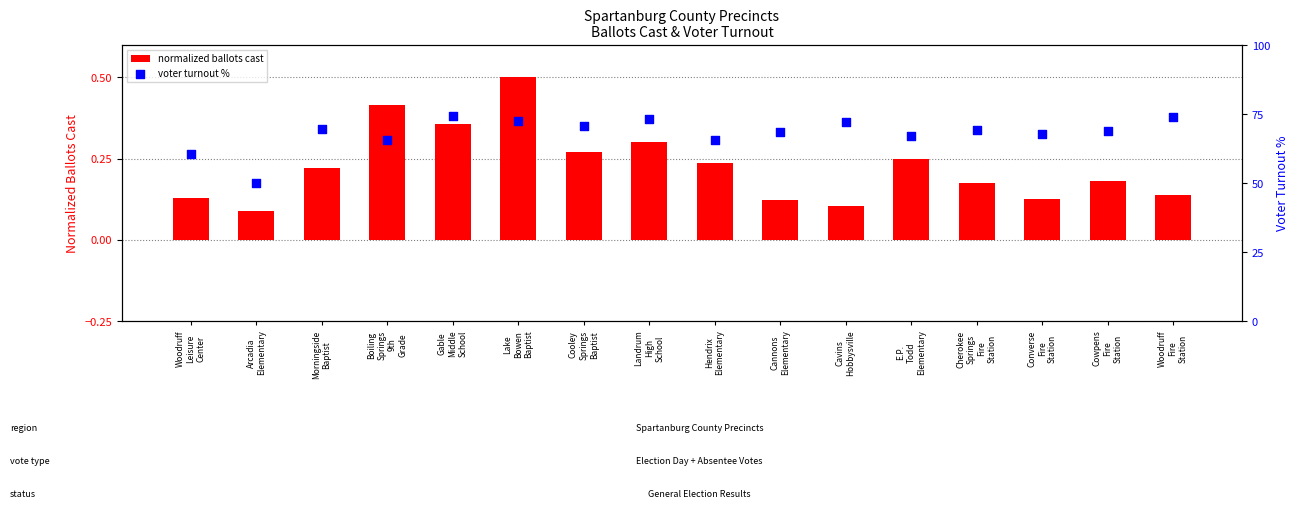

Which series has the largest total across all categories?

voter turnout %